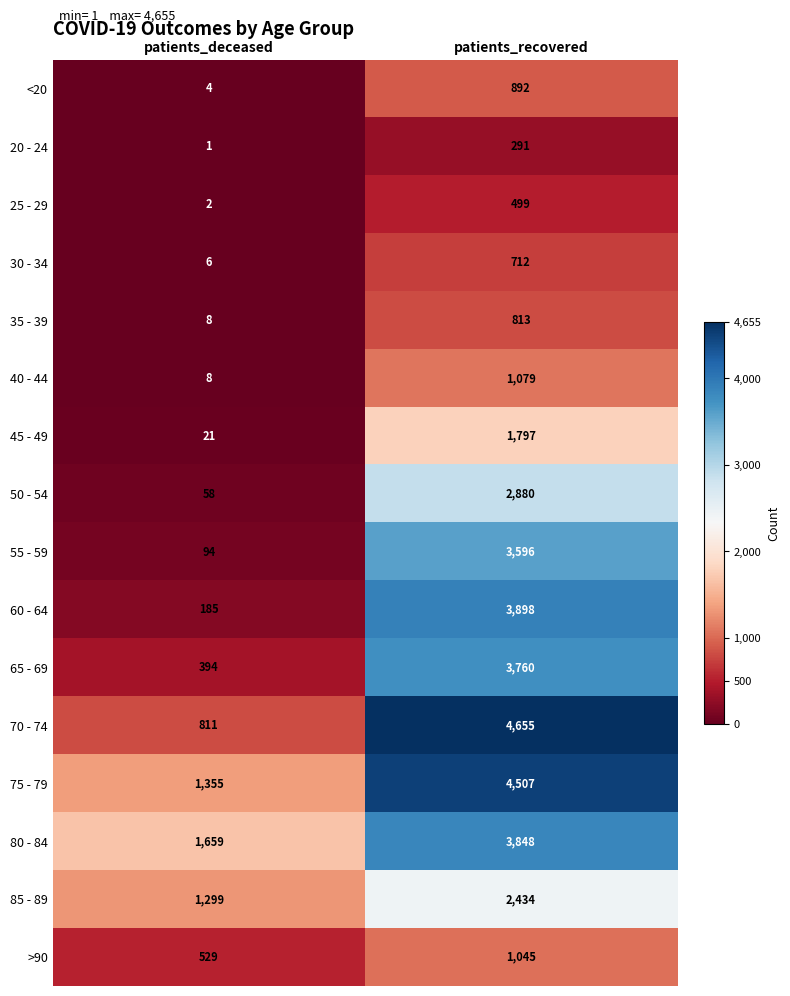

What is the sum of the 65 - 69 values at patients_recovered and patients_deceased?

4154